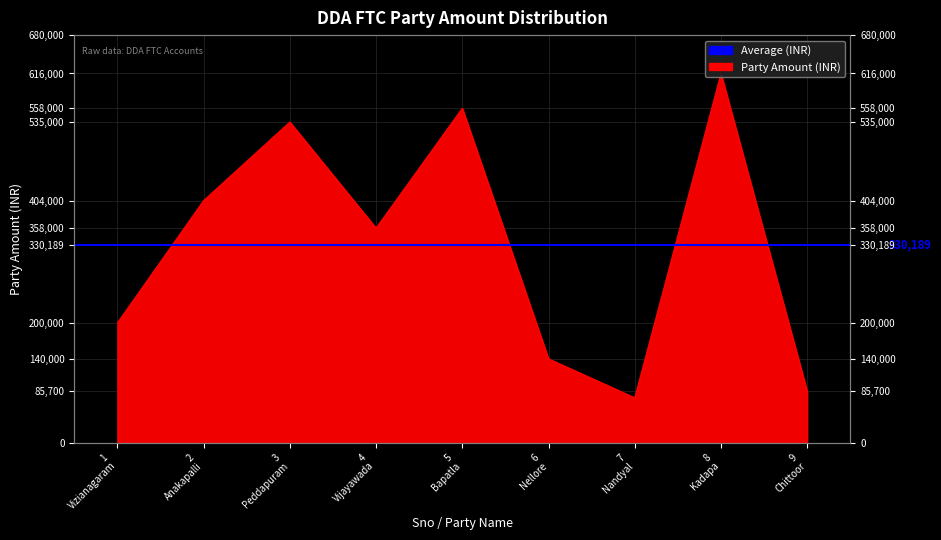

Approximately how many times larger is the value at 7
Nandyal compared to 9
Chittoor?

0.9